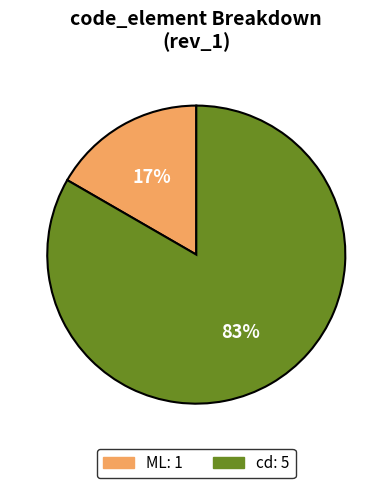

Is it true that cd is 75% of the pie?

False